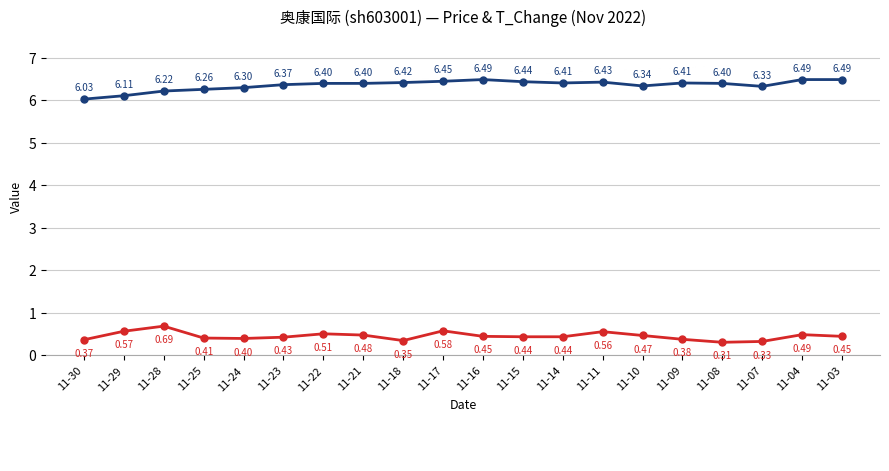

What is the total value across all series at 11-14?

6.9